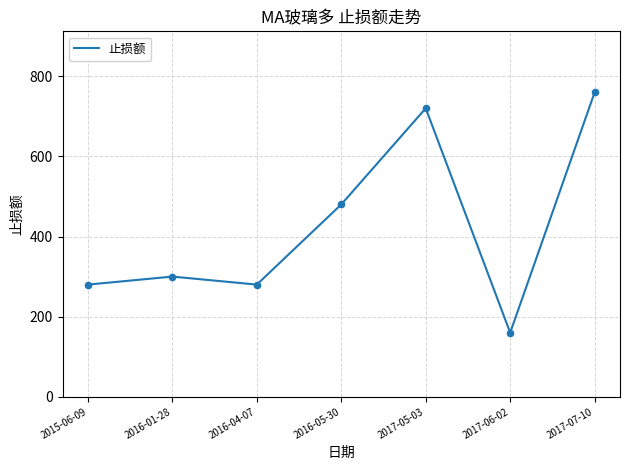

What is the ratio of the value at 2017-05-03 to the value at 2017-07-10?

0.9